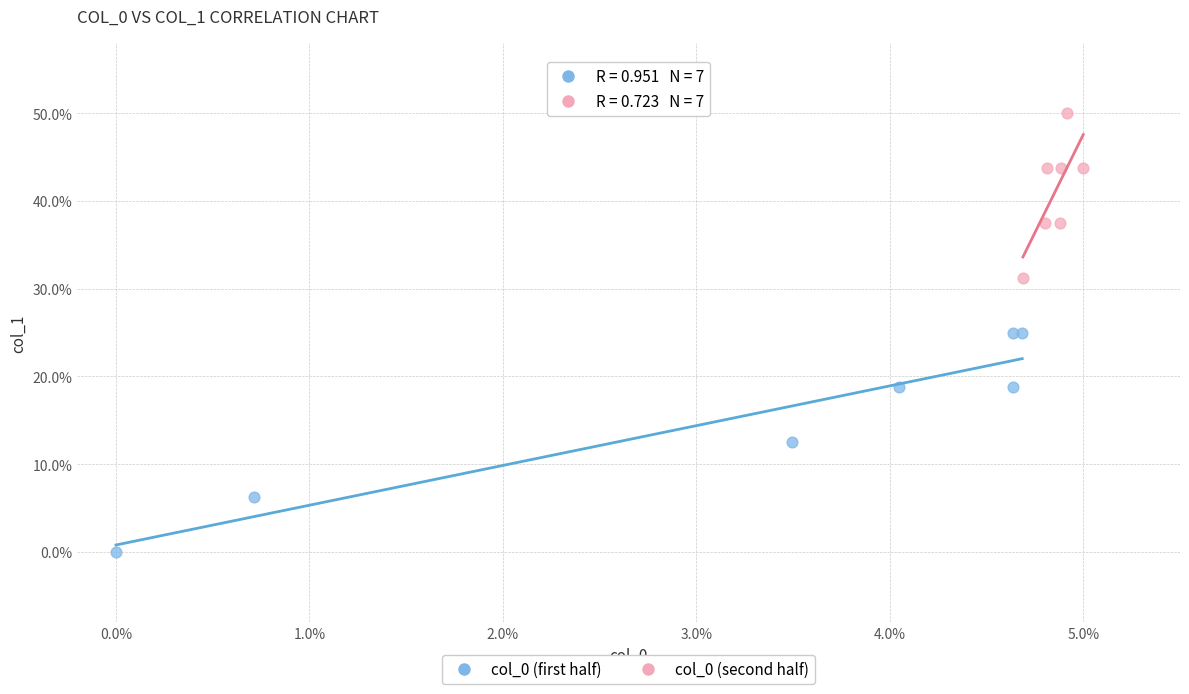

Which series contains the lowest Y value?

col_0 (first half)